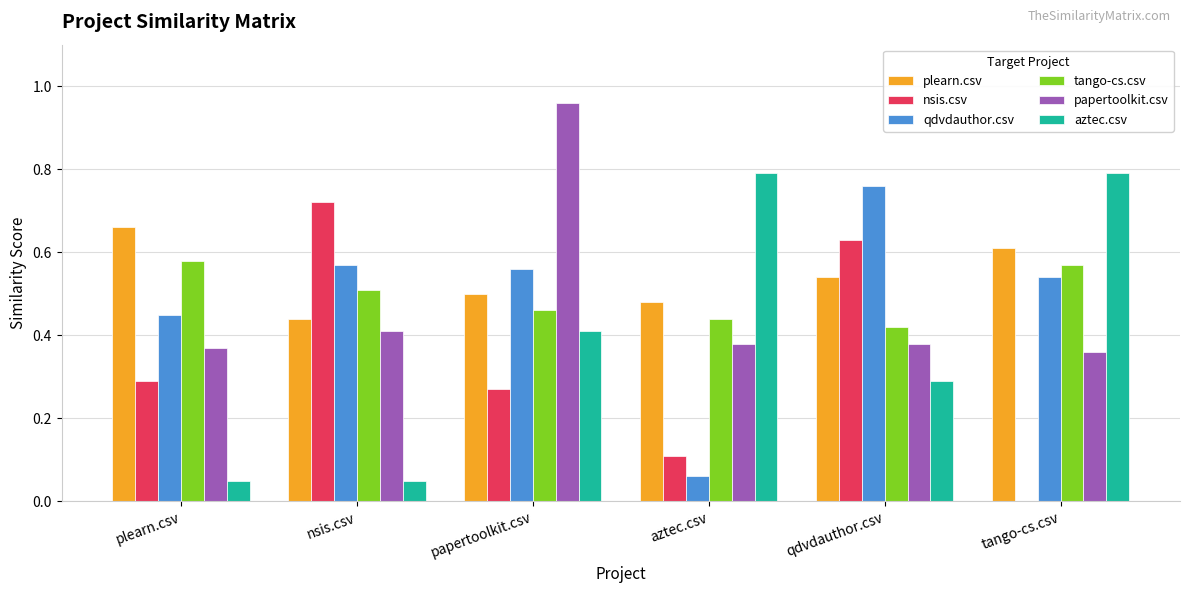

How many series are shown in this chart?

6